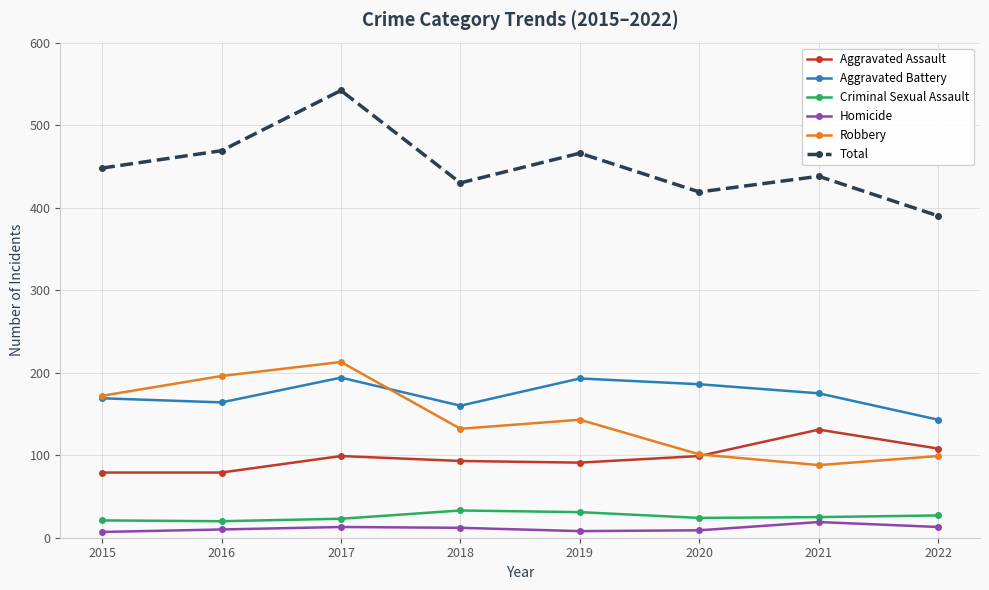

How many lines are shown in the chart?

6